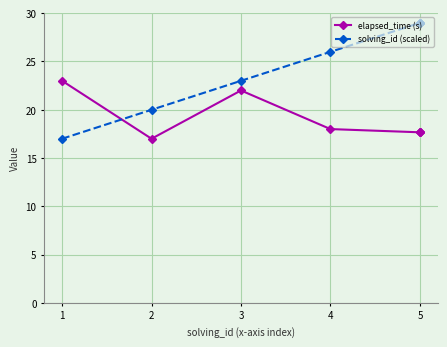

Is it true that solving_id (scaled) equals 28.6 at 1?

False